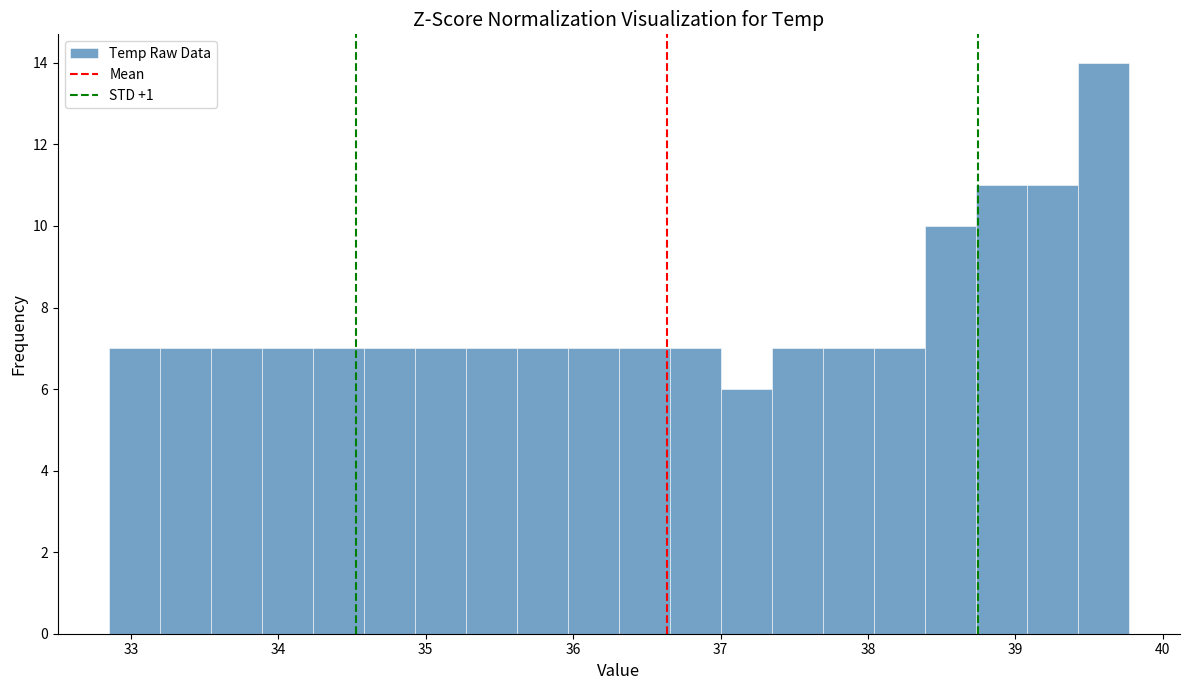

Around what value on the x-axis is the tallest bar? Give the approximate position of its centre, as read against the axis.

39.6